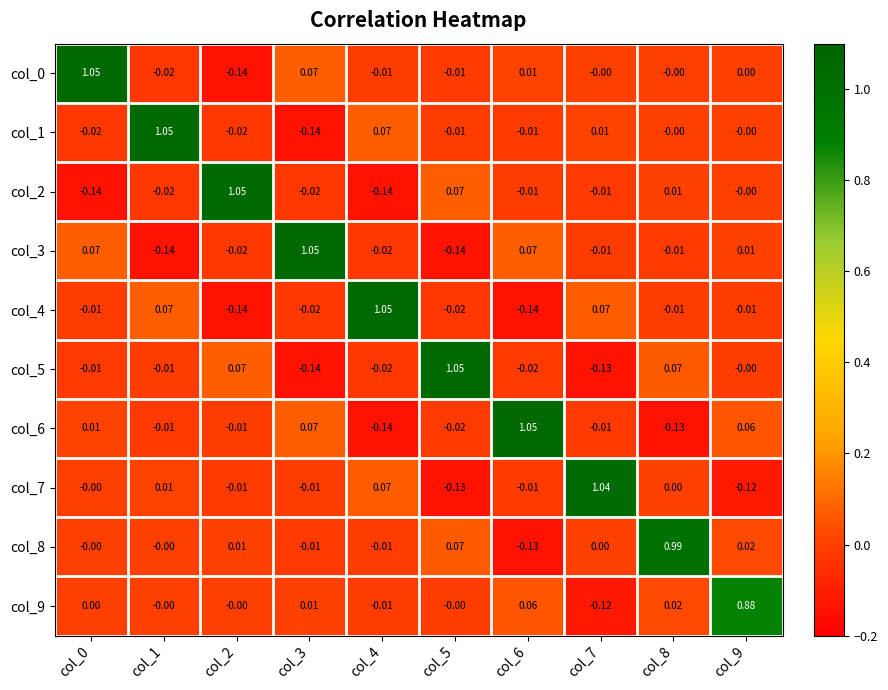

What is the total value across all series at col_7?

0.8